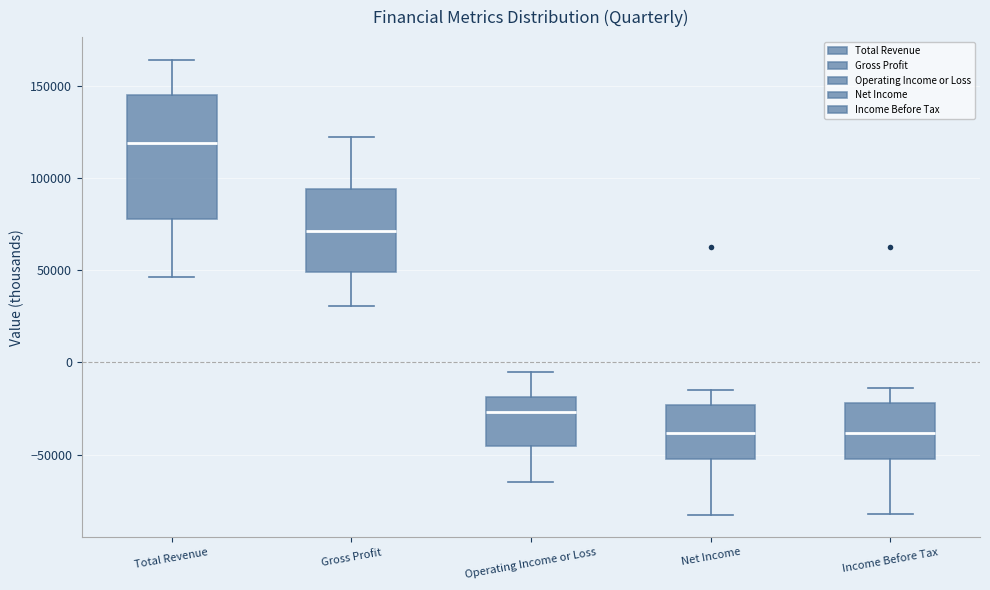

Reading left to right, transcribe this box plot: for each box, give where its median line is, the range the box spans, and where its two whiskers end, as read against the y-axis. The values are not printed on the chart, so give them approximately, as read against the axis.

Total Revenue: median 120000, box 80000 to 145000, whiskers 45000 to 165000
Gross Profit: median 70000, box 50000 to 95000, whiskers 30000 to 120000
Operating Income or Loss: median -25000, box -45000 to -20000, whiskers -65000 to -5000
Net Income: median -40000, box -50000 to -25000, whiskers -80000 to -15000
Income Before Tax: median -40000, box -50000 to -20000, whiskers -80000 to -15000